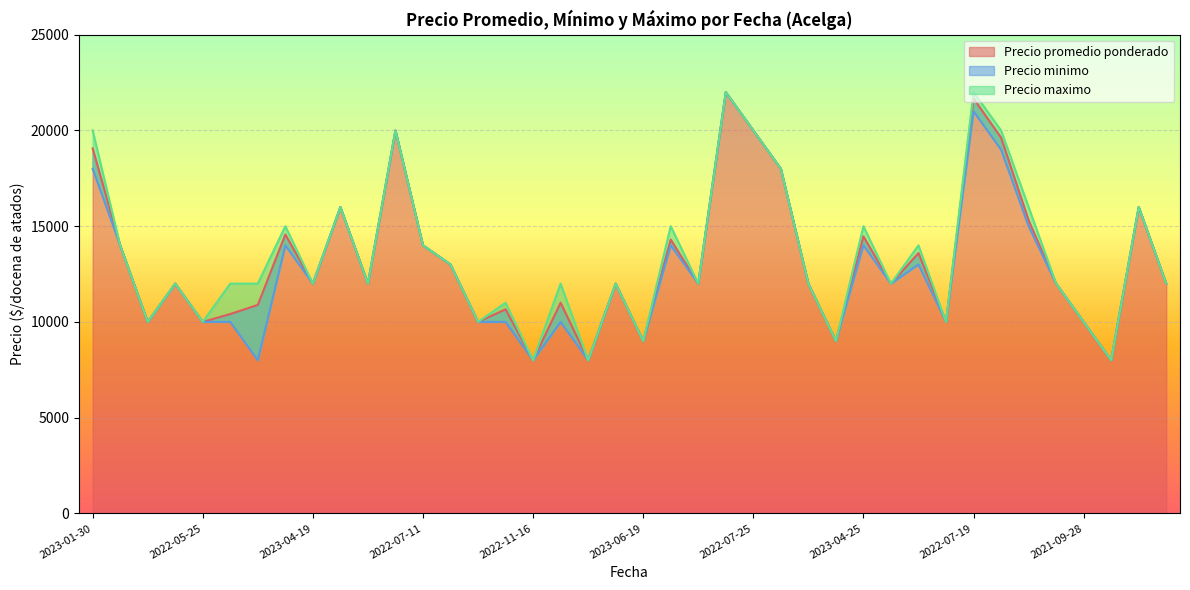

What is the label of the 31st point from the right?

2022-07-05